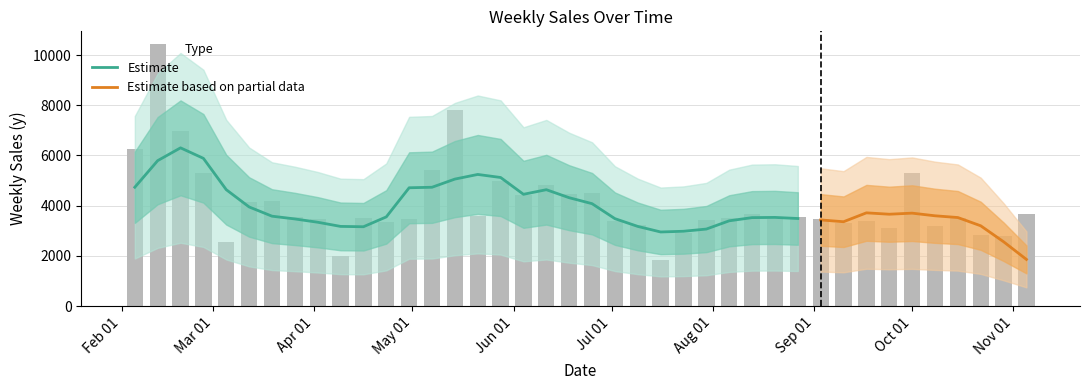

Which has a higher value, 2010-10-22 or 2010-02-05?

2010-02-05